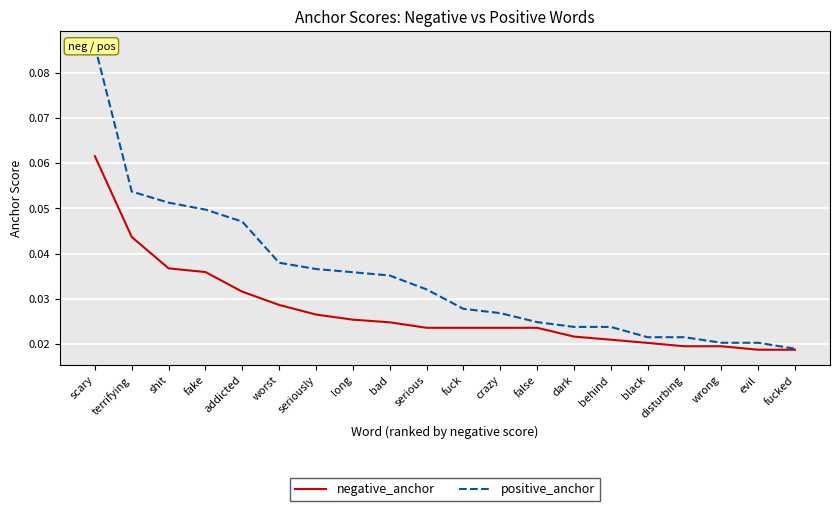

Which category has the highest value in the negative_anchor series?

scary